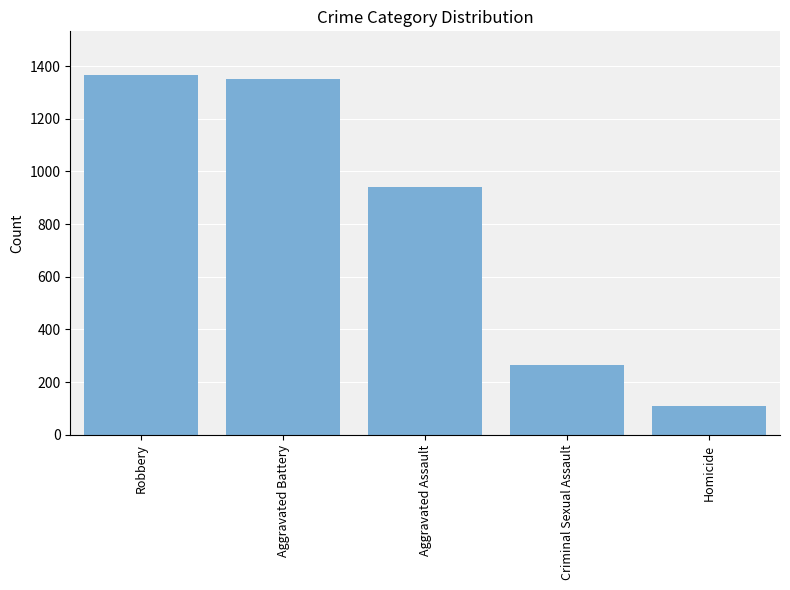

The chart shows a value of 266 at Criminal Sexual Assault. True or false?

True